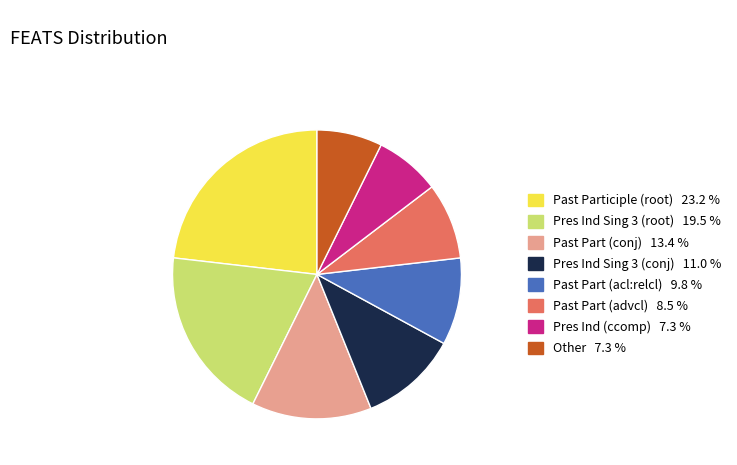

Does any single category account for the majority?

No